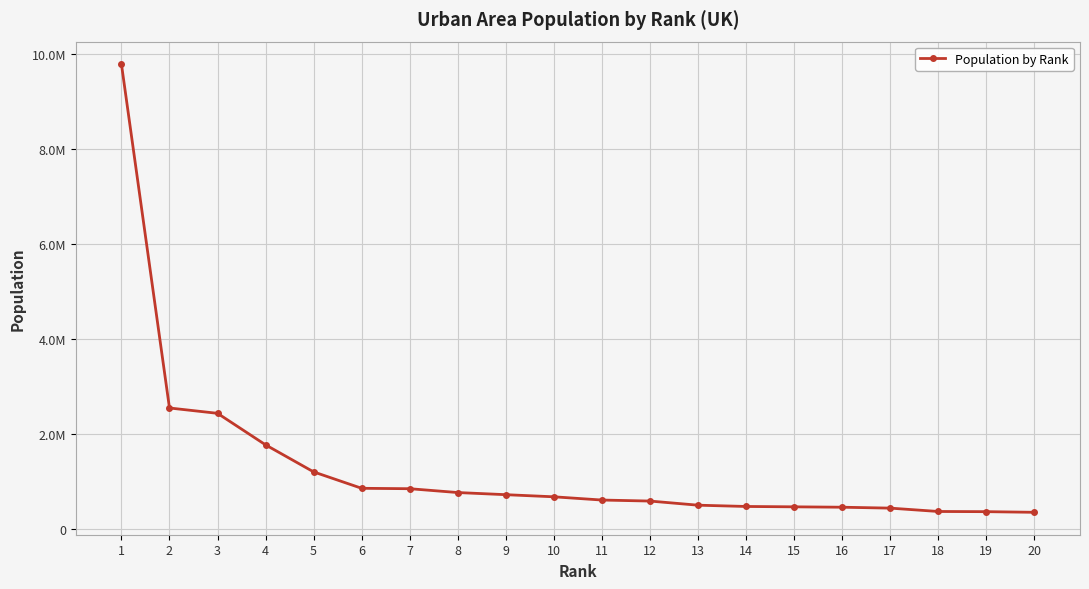

Reading left to right, what are all the values shown in this chart?

1=9787426	2=2553379	3=2440986	4=1777934	5=1209143	6=864122	7=855569	8=774891	9=729977	10=685368	11=617280	12=595879	13=508916	14=482005	15=474485	16=466266	17=447287	18=376633	19=372775	20=359262